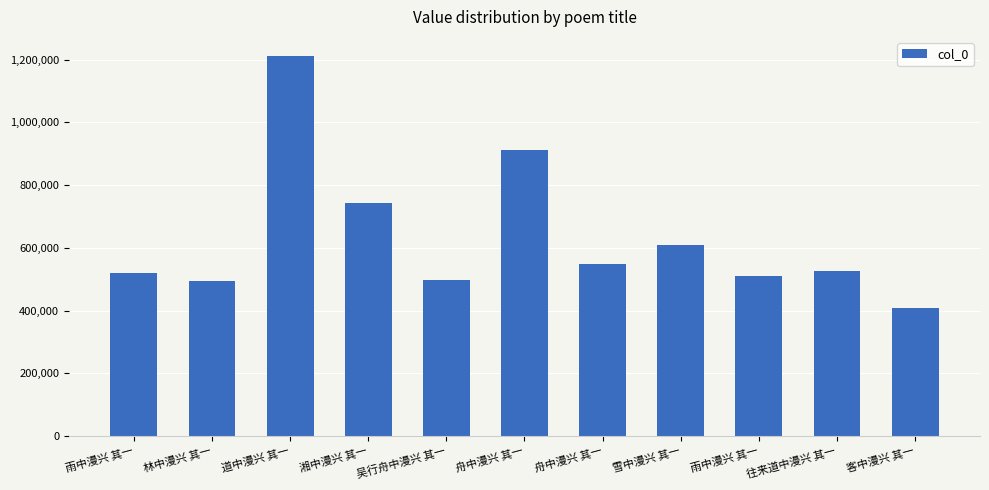

How many categories are shown in the chart?

11